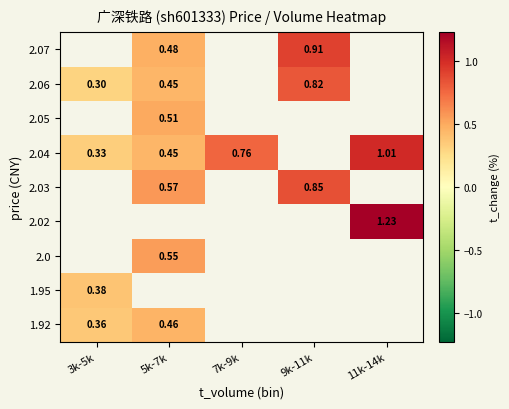

Count the number of categories in the chart.

5